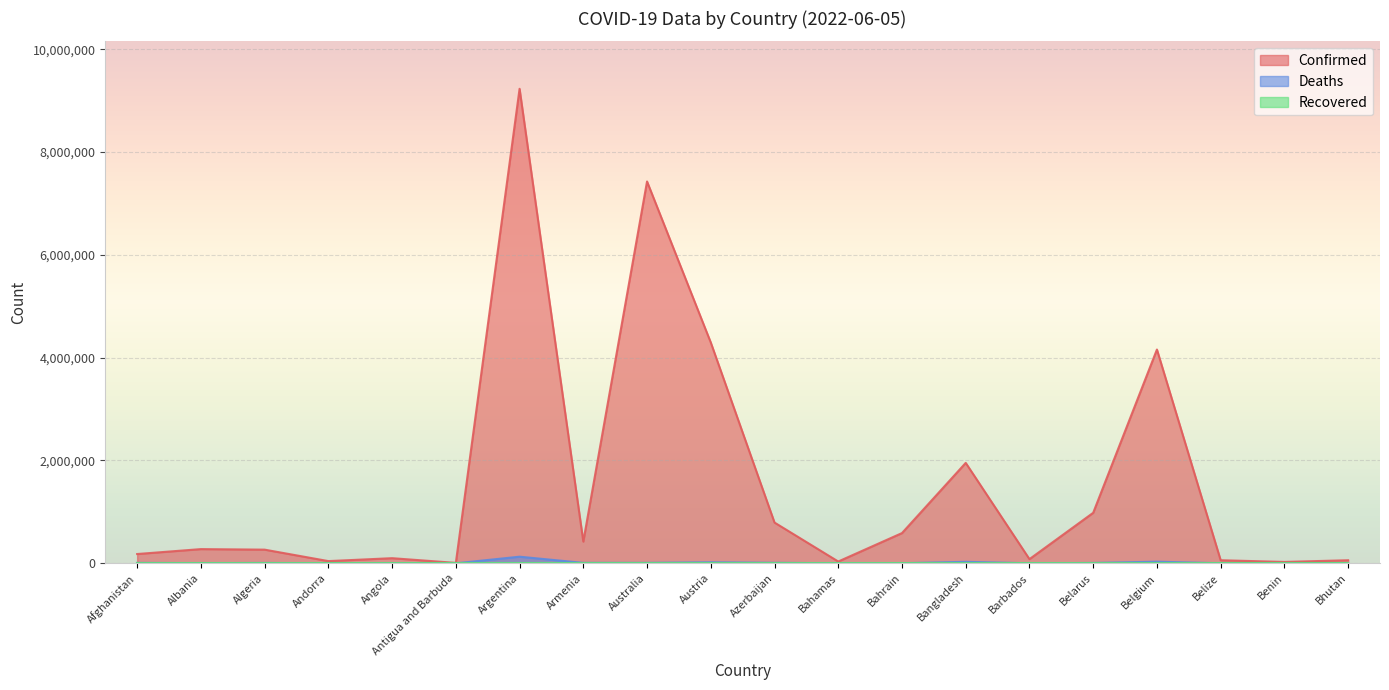

Which series changed the most between Algeria and Bahrain?

Confirmed